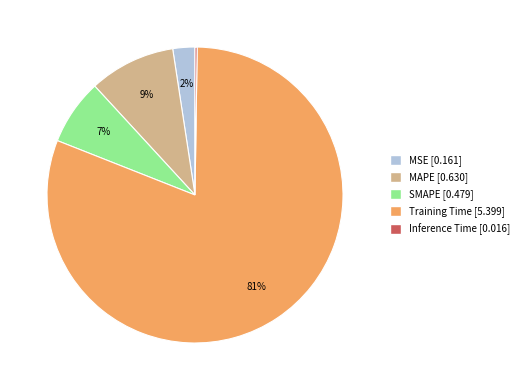

Which slice is the largest?

Training Time